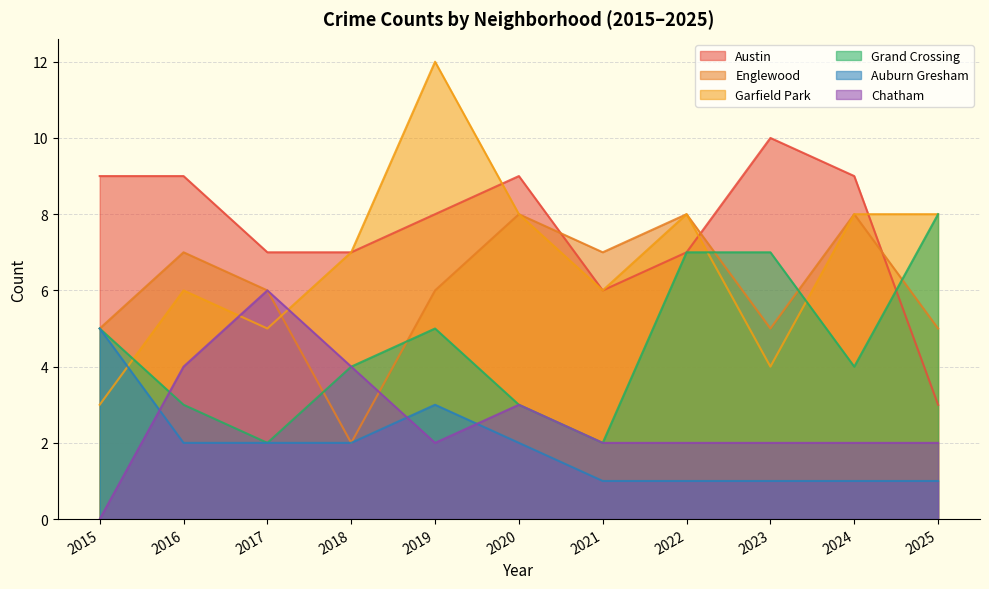

How many values in Chatham are above zero?

10